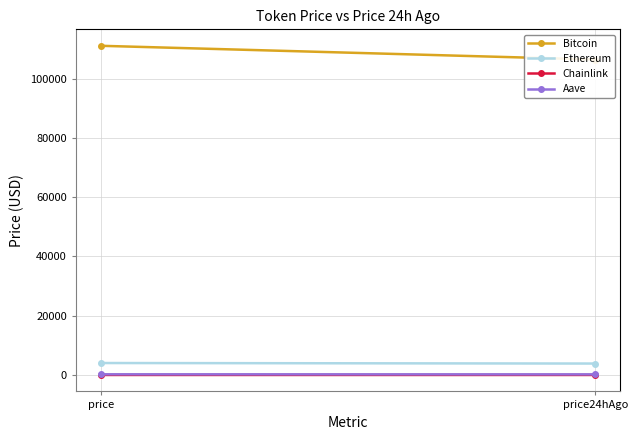

Which series has the widest spread of values?

Bitcoin